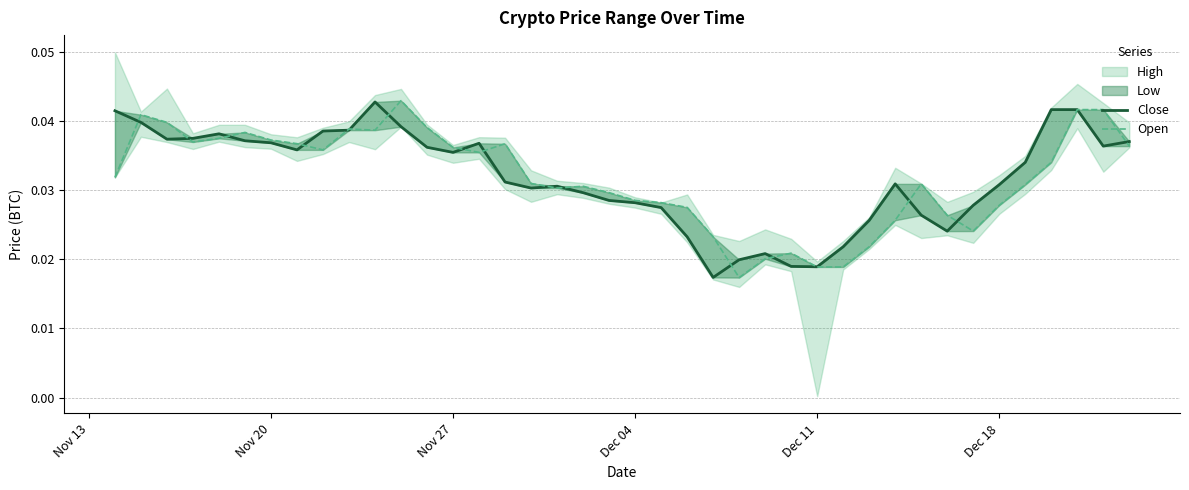

At how many categories does at least one series exceed 0?

40